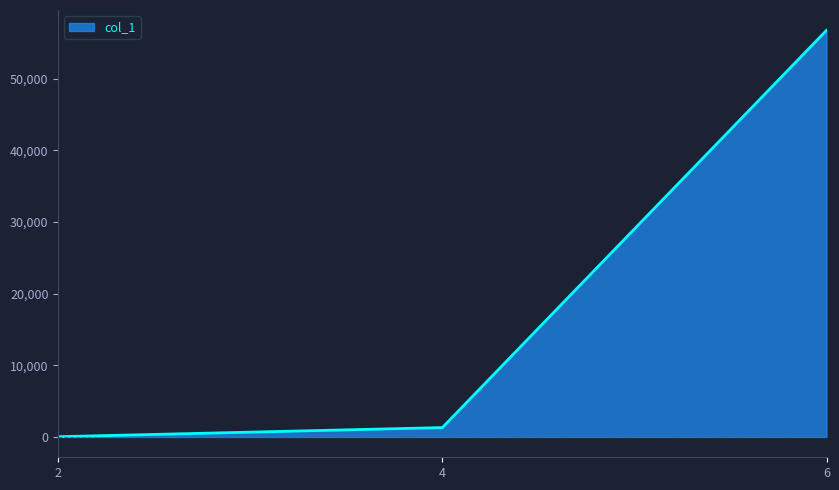

List the labels in order of value, largest first.

6, 4, 2